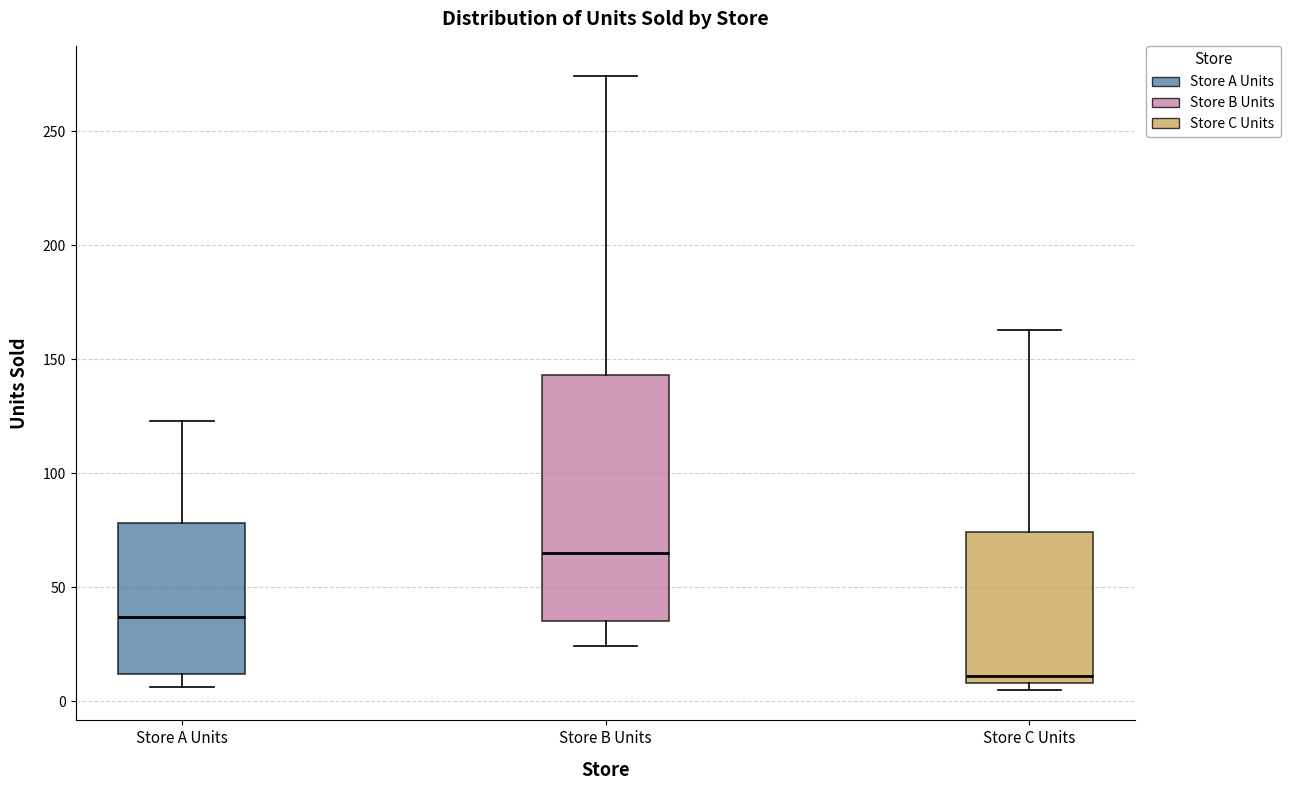

Where is the lower edge of the box for Store A Units on the y-axis? The values are not printed on the chart, so give them approximately, as read against the axis.

10